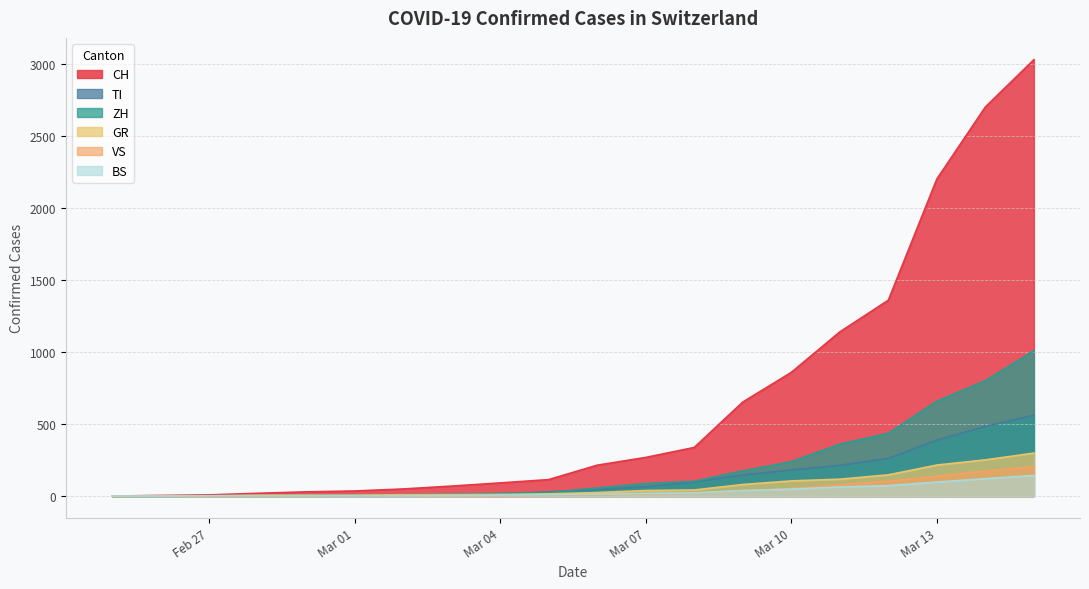

Which series has the widest spread of values?

CH